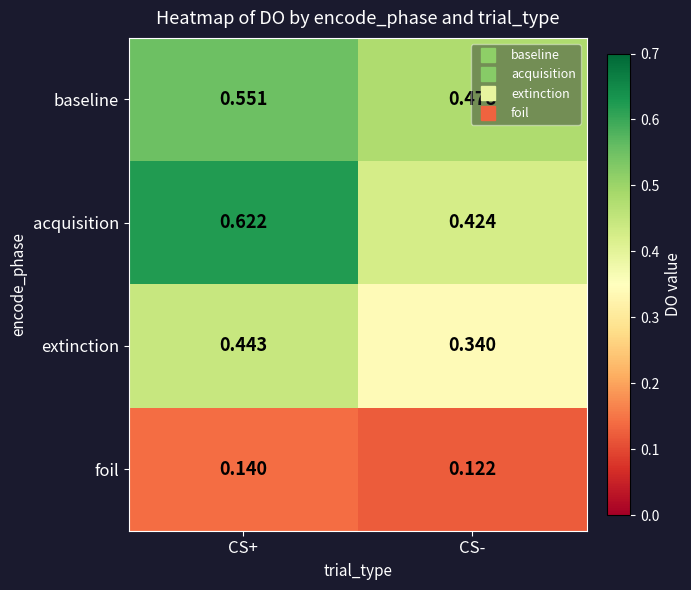

Which category has the highest value across all series?

CS+